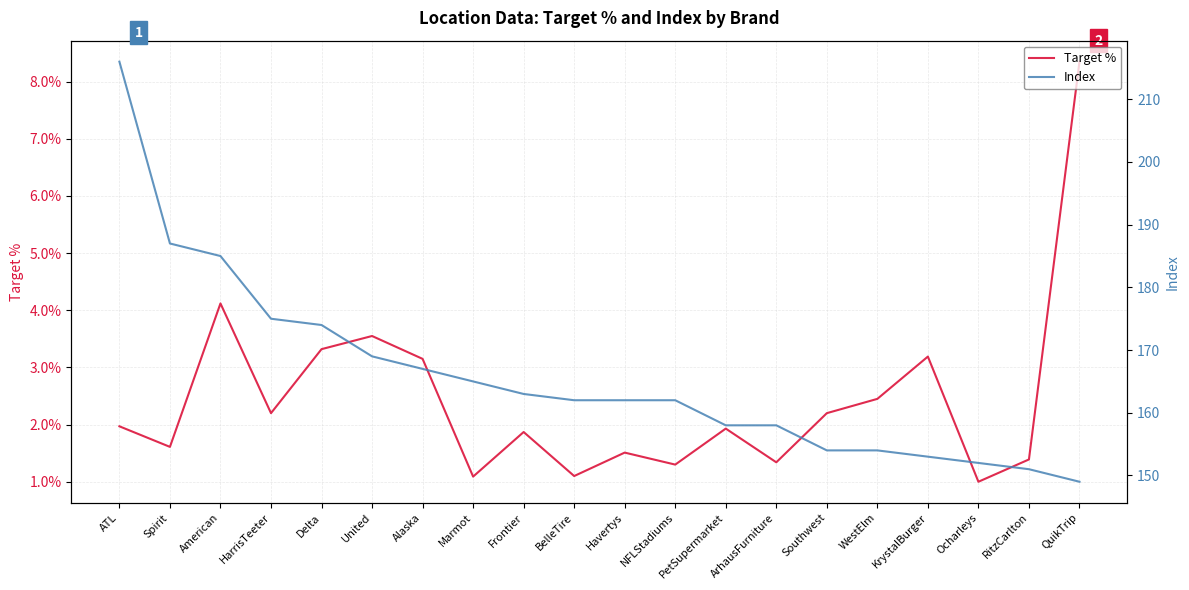

Which category has the highest value in the Index series?

ATL